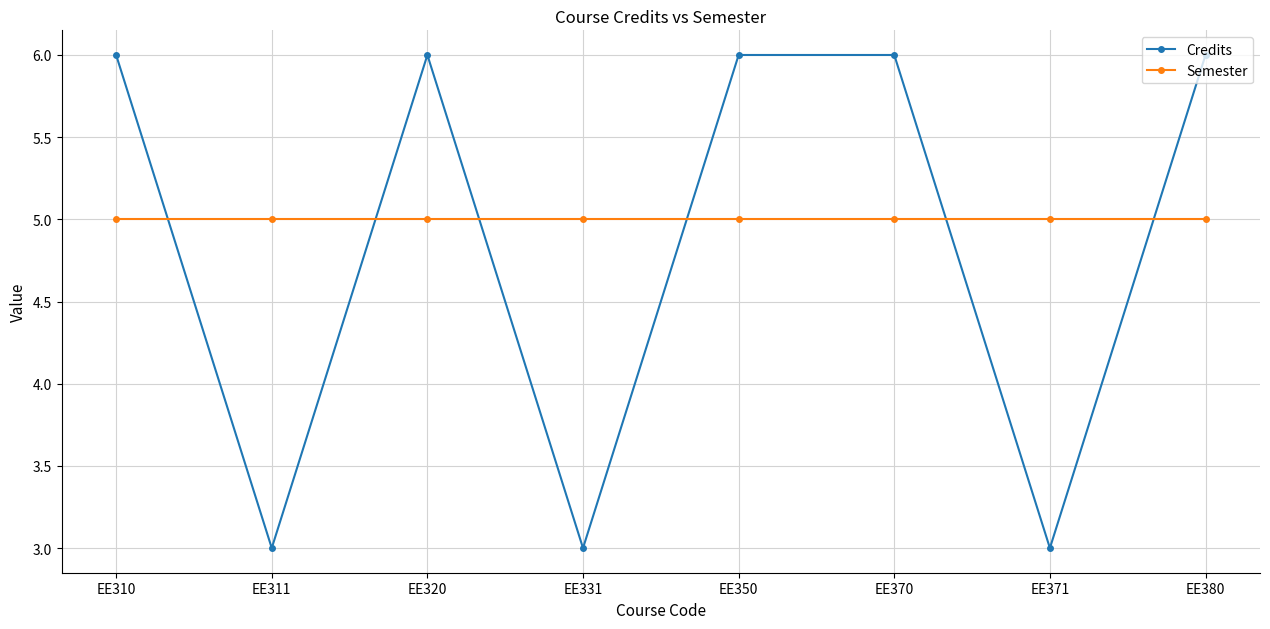

What is the minimum value shown in the chart?

3